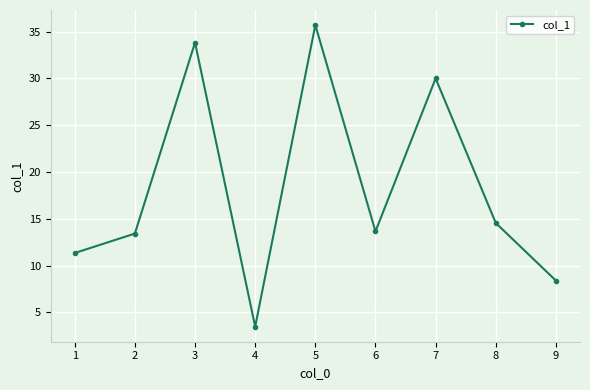

The chart shows a value of 8.4 at 9. True or false?

True